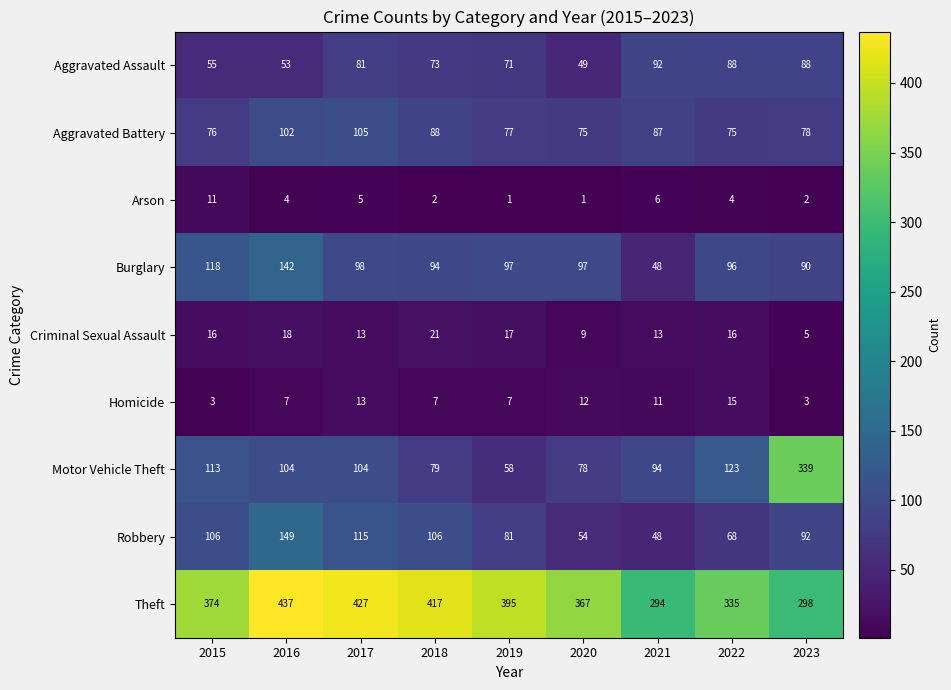

Is it true that Homicide equals 3 at 2019?

False